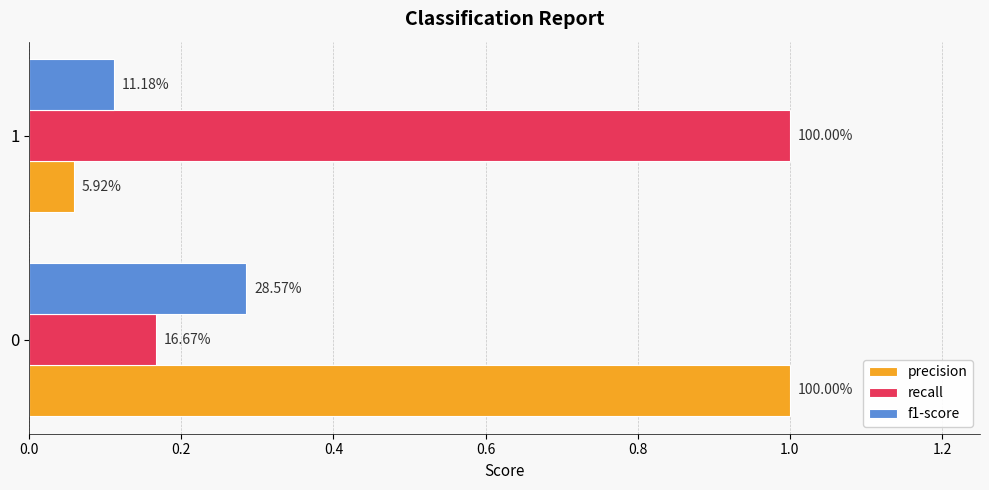

What are all the series names shown in the legend?

precision, recall, f1-score